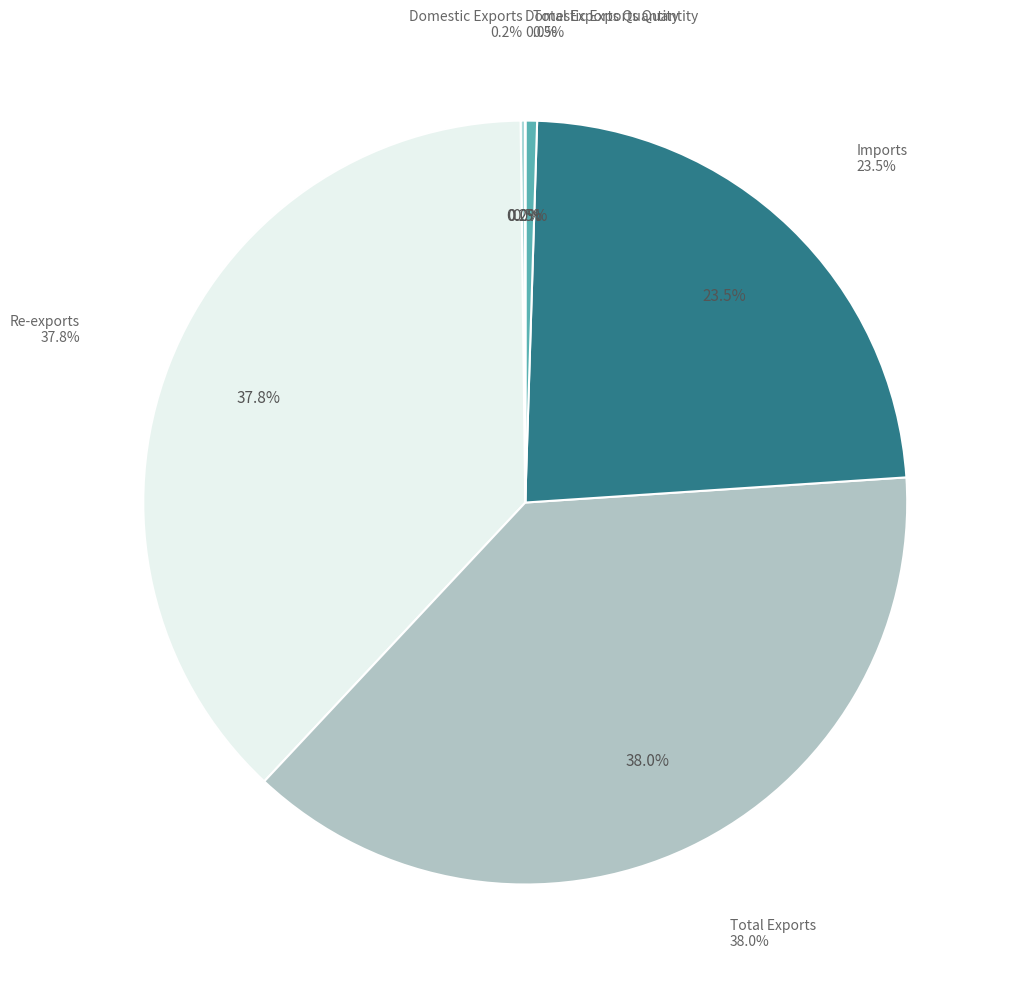

Which has a higher value, Imports or Re-exports?

Re-exports